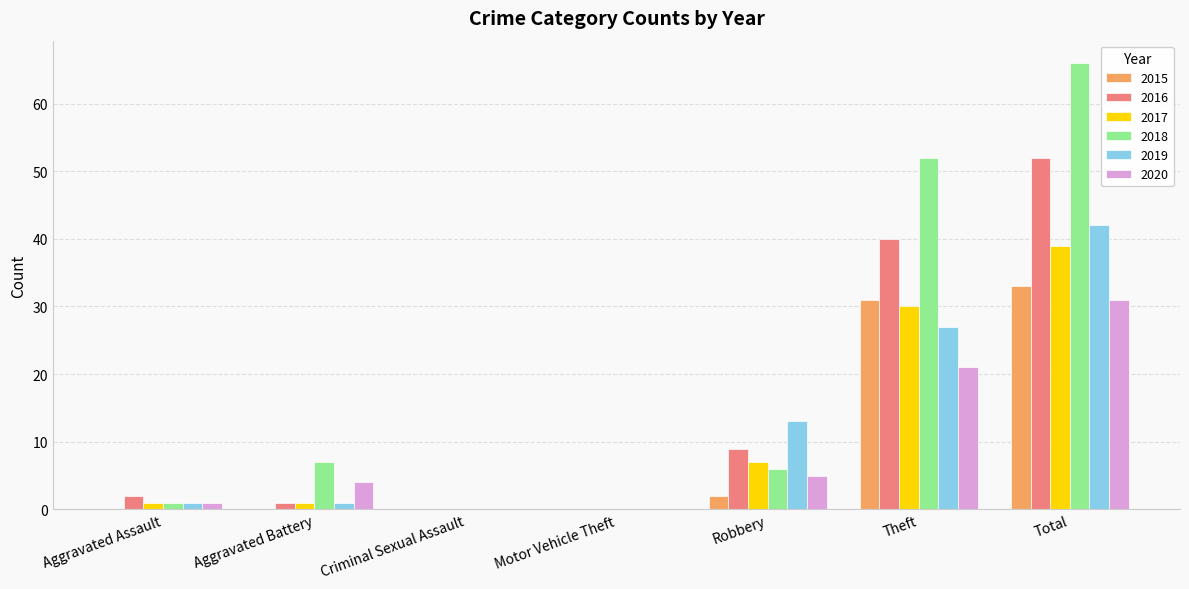

Which series has the largest total across all categories?

2018